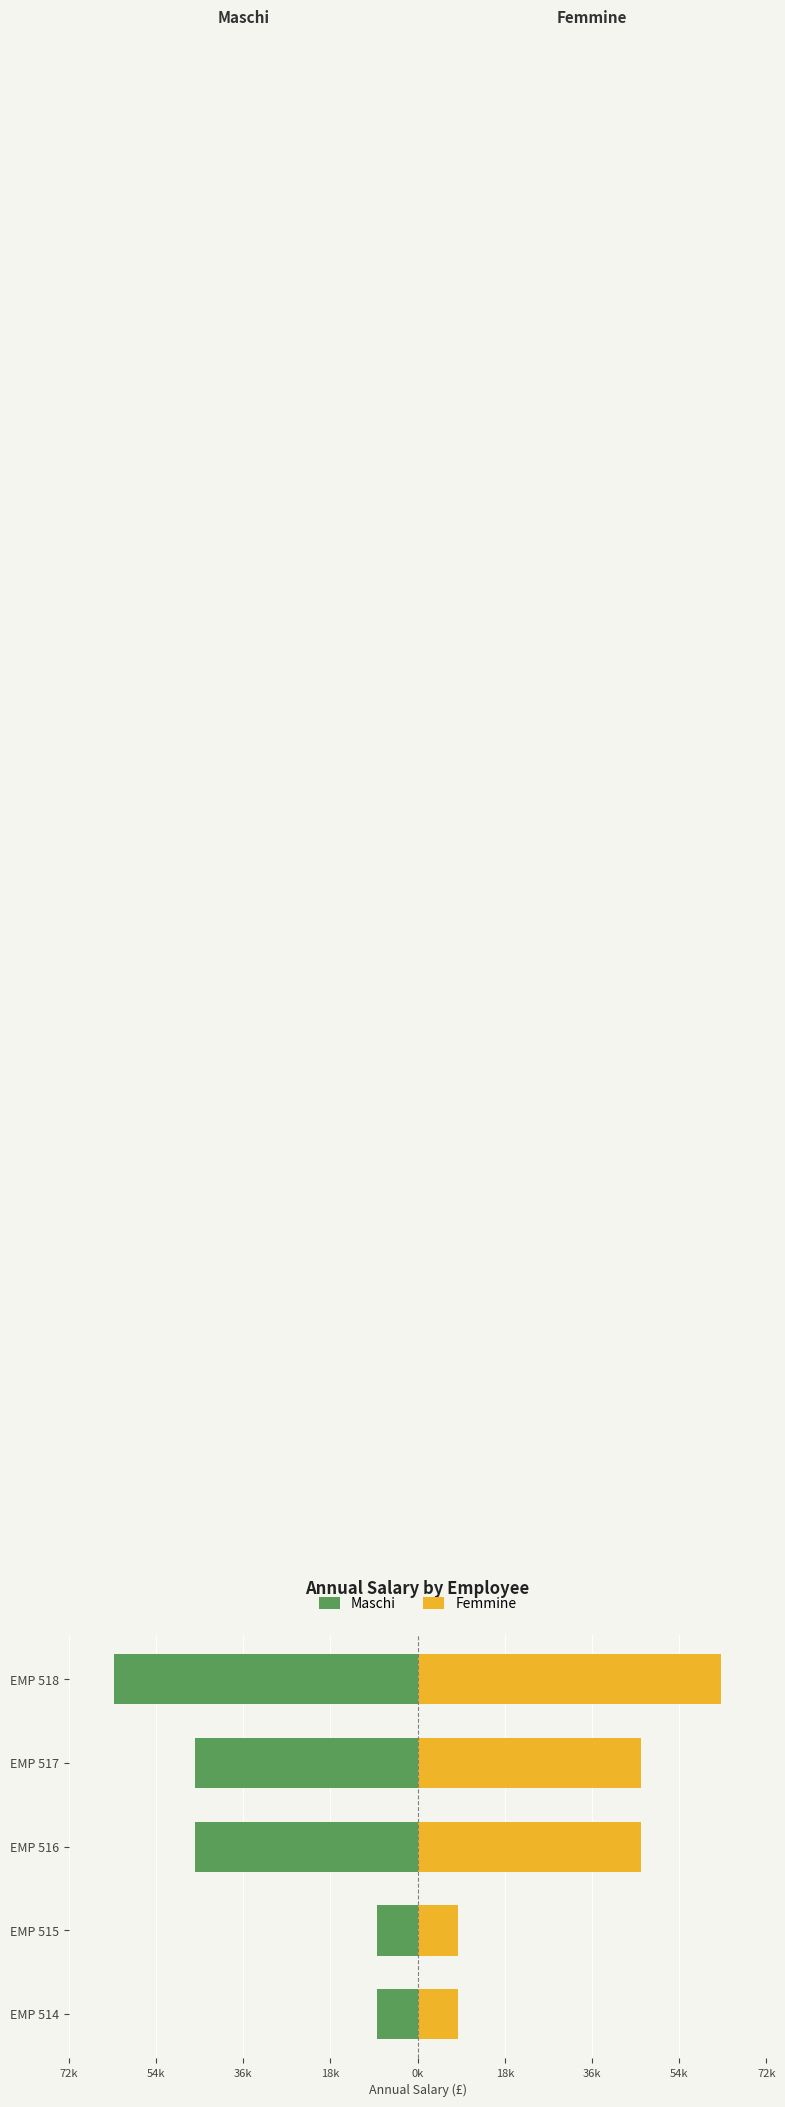

Between EMP 515 and EMP 518, which series saw the biggest shift?

Maschi